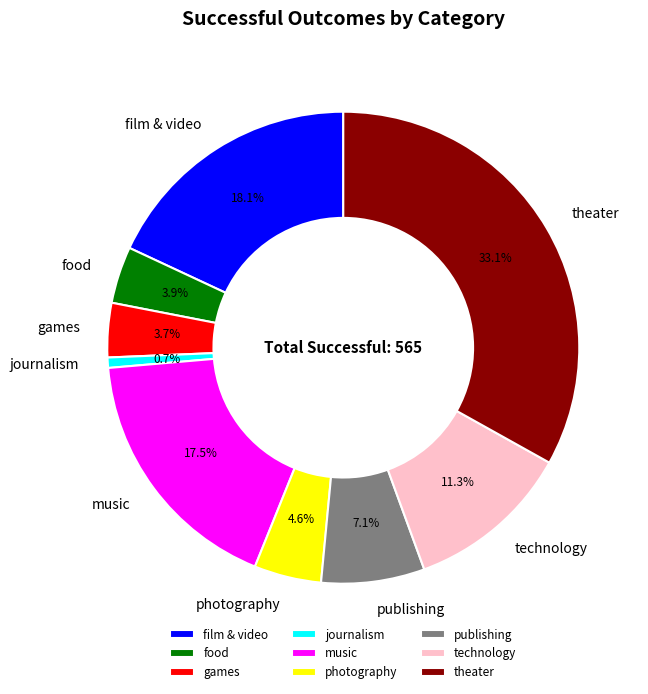

What portion of the pie excludes food?

96.1%